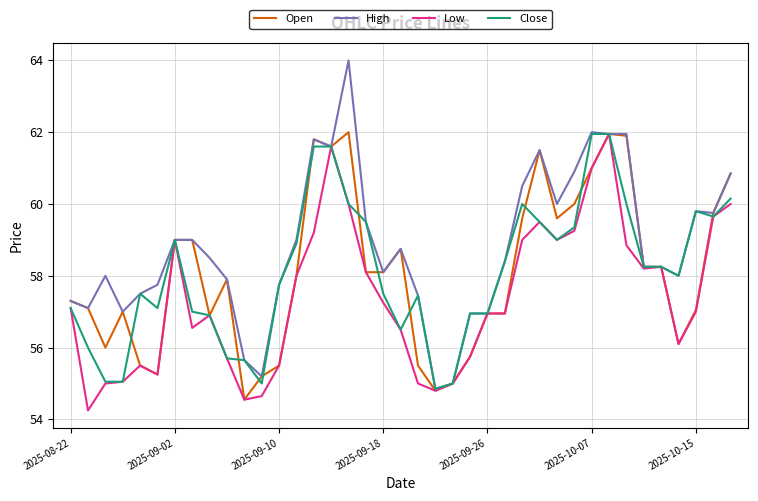

What is the greatest value displayed?

64.0